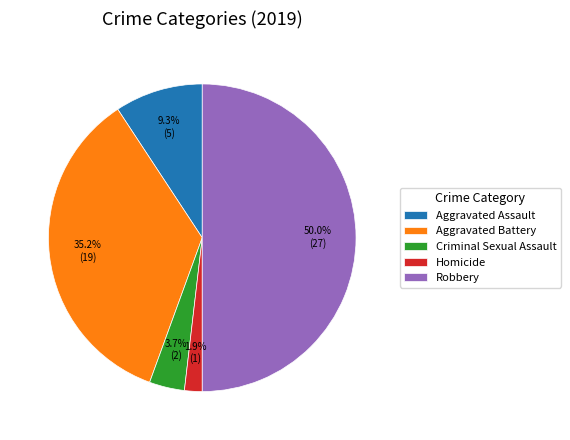

What is the smallest slice in the pie chart?

Homicide